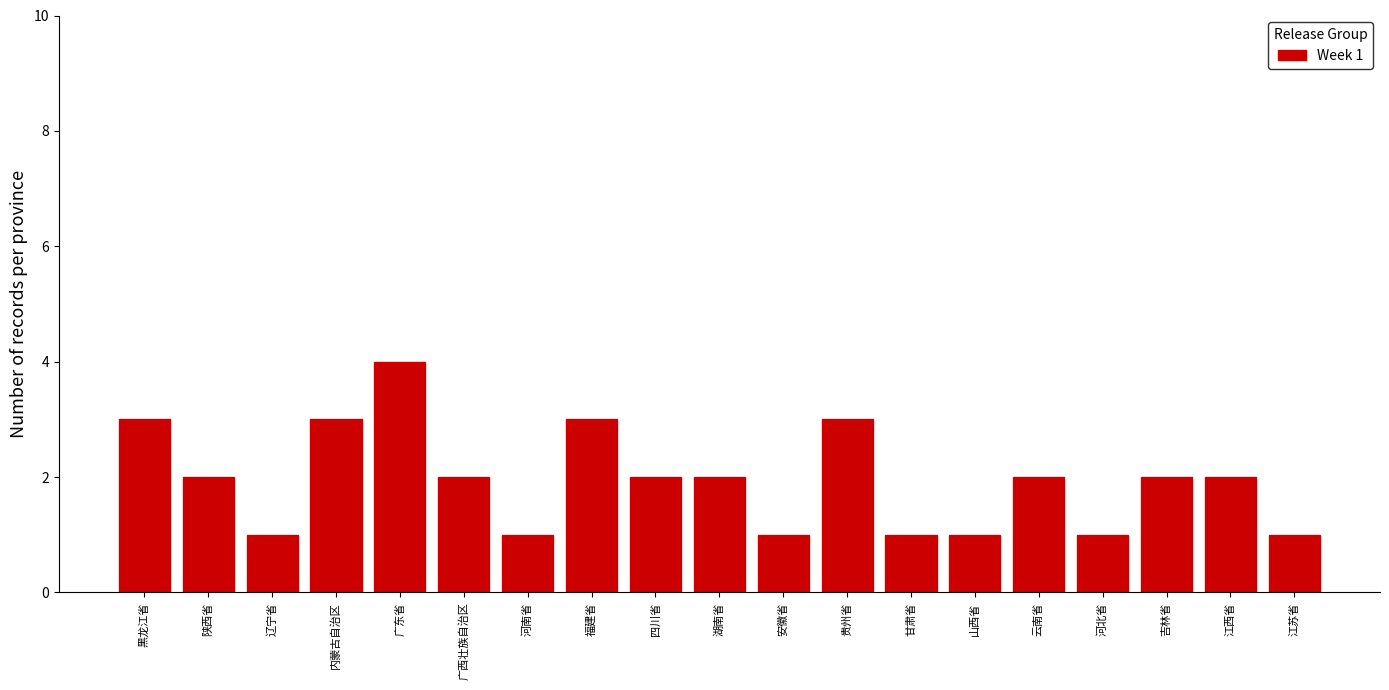

Reading left to right, transcribe all the data shown in this chart.

黑龙江省=3	陕西省=2	辽宁省=1	内蒙古自治区=3	广东省=4	广西壮族自治区=2	河南省=1	福建省=3	四川省=2	湖南省=2	安徽省=1	贵州省=3	甘肃省=1	山西省=1	云南省=2	河北省=1	吉林省=2	江西省=2	江苏省=1